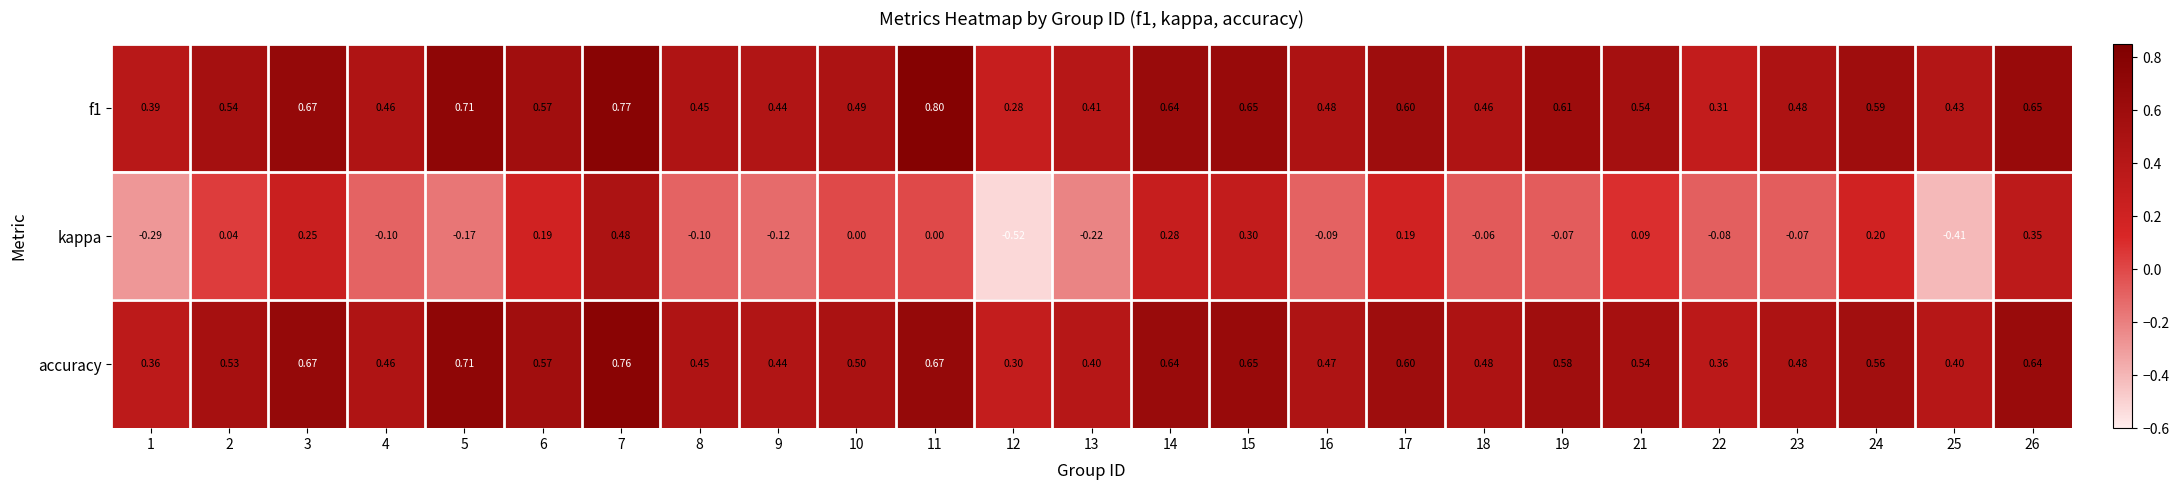

Is the value of f1 at 3 greater than the value of accuracy at 5?

No